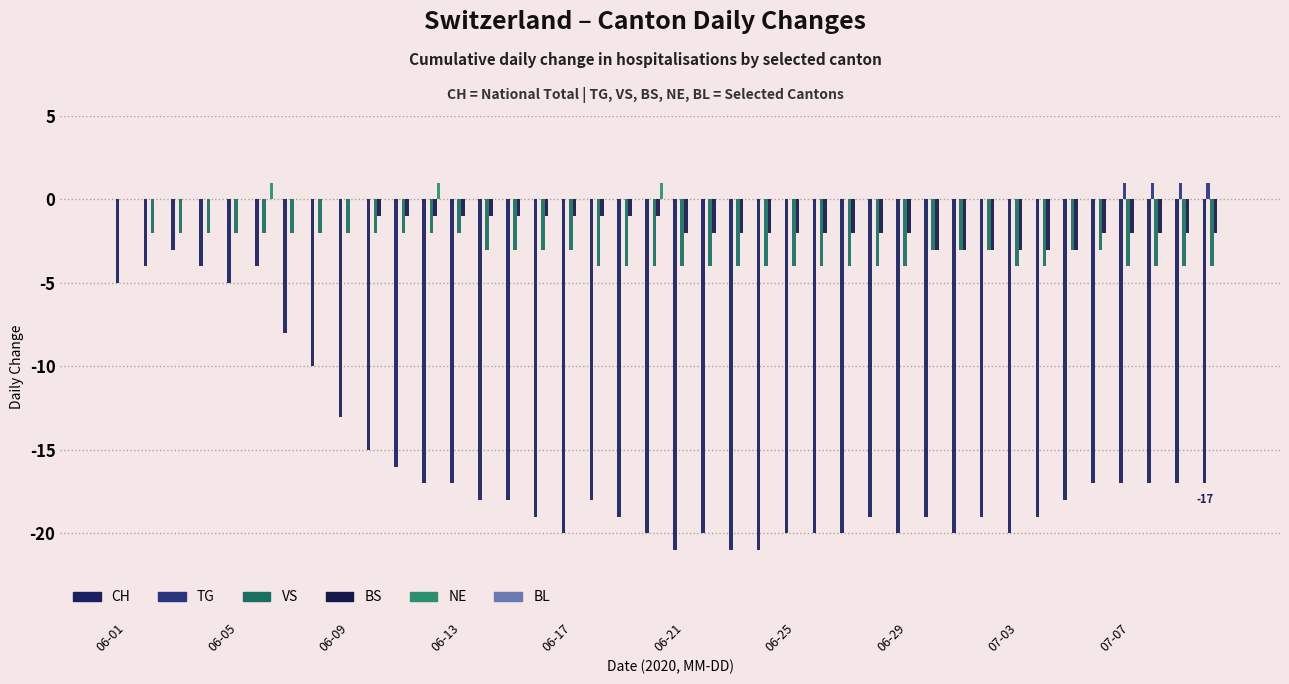

Count the number of data series in this chart.

5